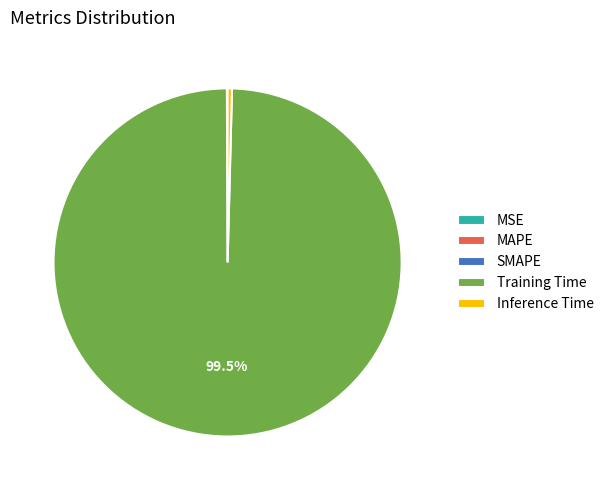

Which category has the biggest portion of the pie?

Training Time